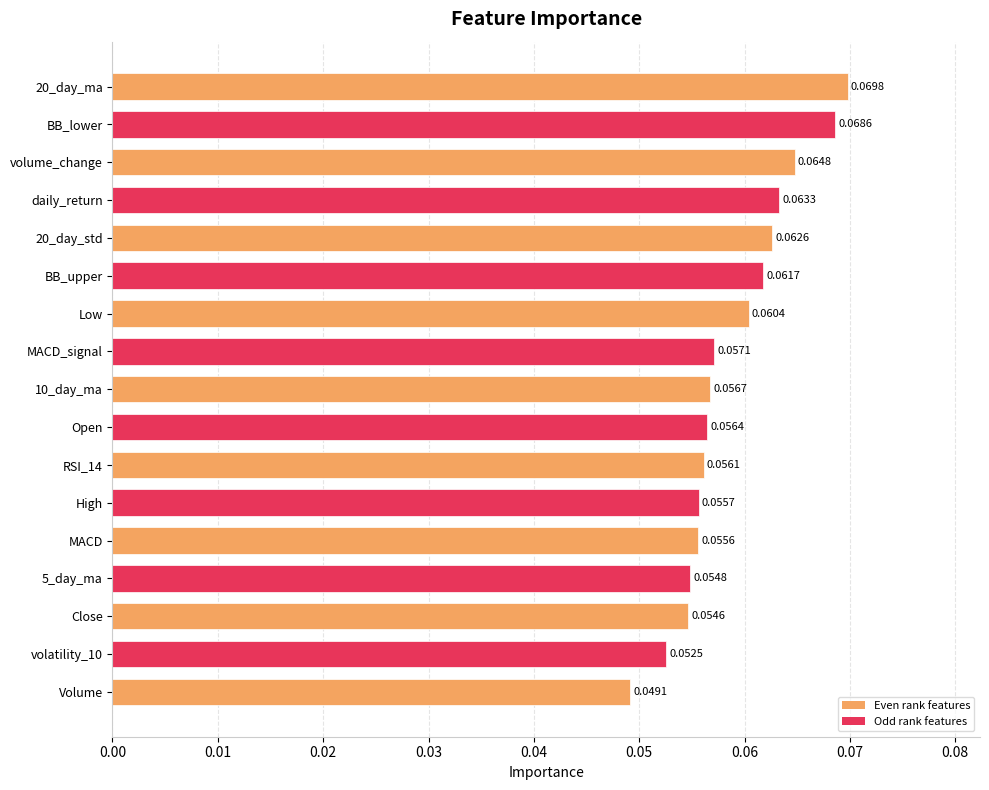

How many bars are there in total?

17